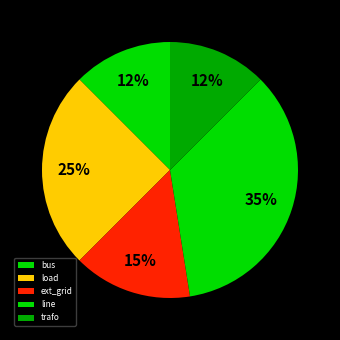

How many slices are in this pie chart?

5